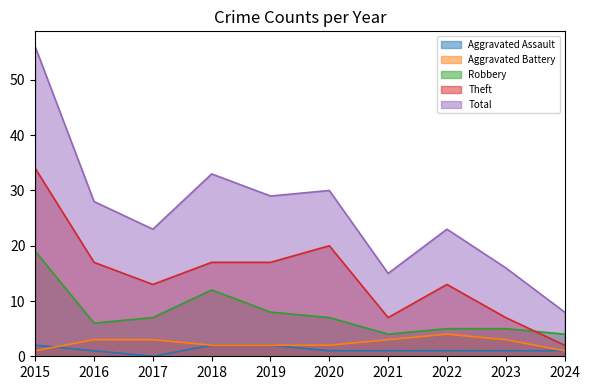

In Total, how many points are lower than both neighbors (excluding endpoints)?

3